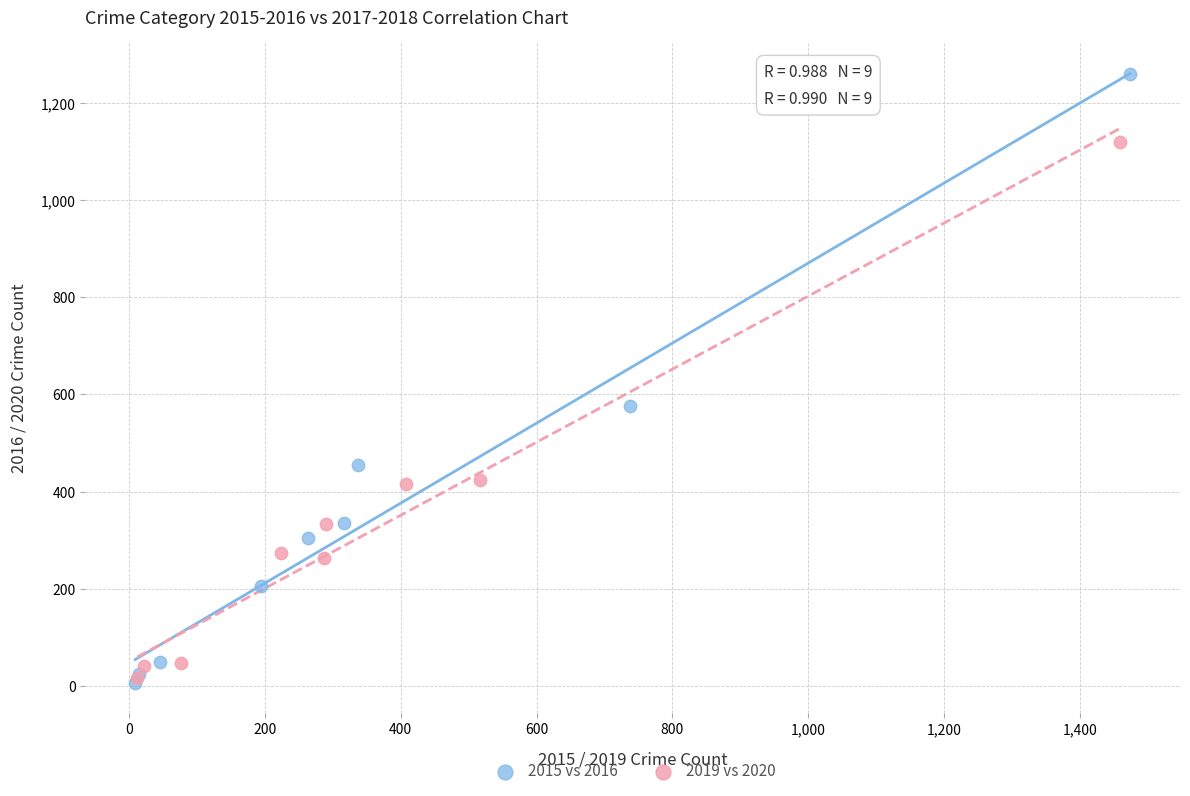

Which series reaches the maximum Y coordinate?

2015 vs 2016